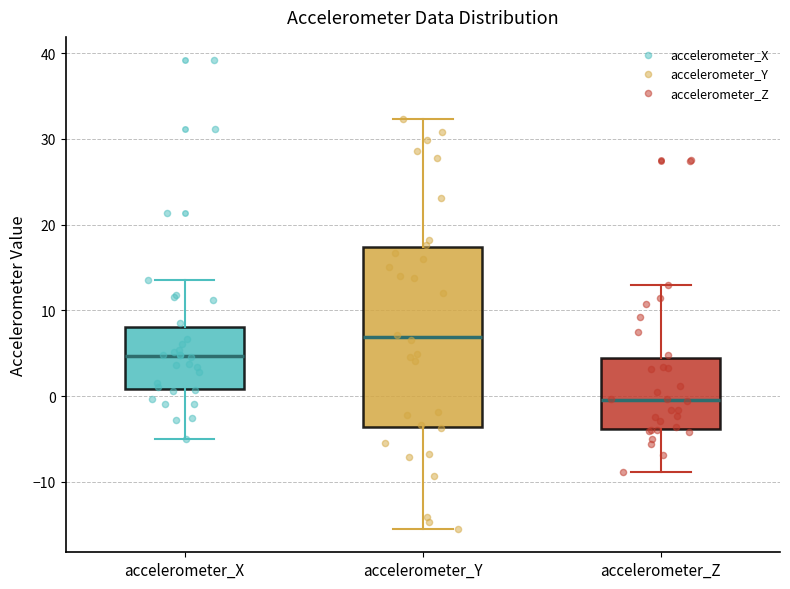

Which box is the tallest, from its lower edge to its upper edge?

accelerometer_Y